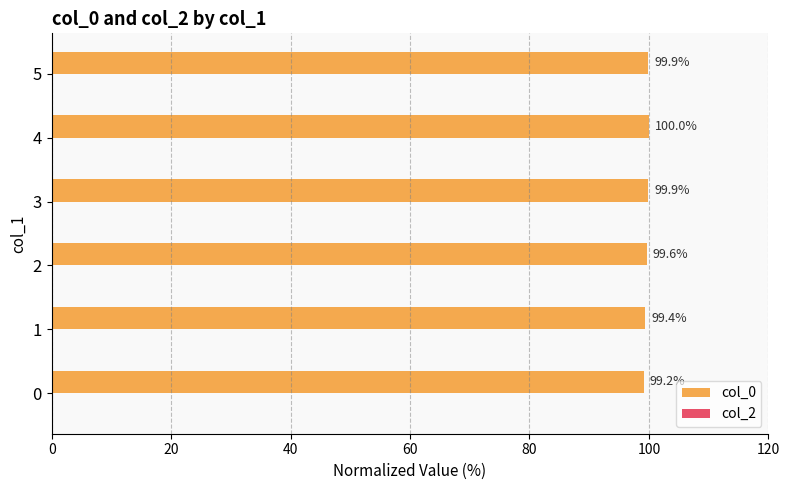

What is the sum of the values at 2 and 1?

199.0